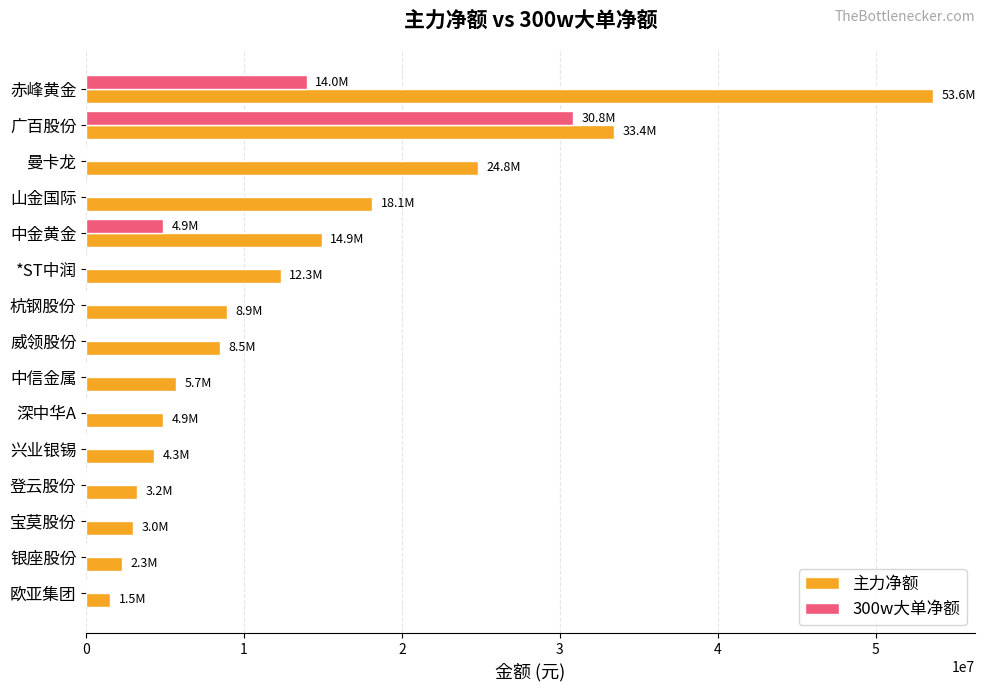

True or false: 300w大单净额 has a value of -21082337 at 兴业银锡.

False